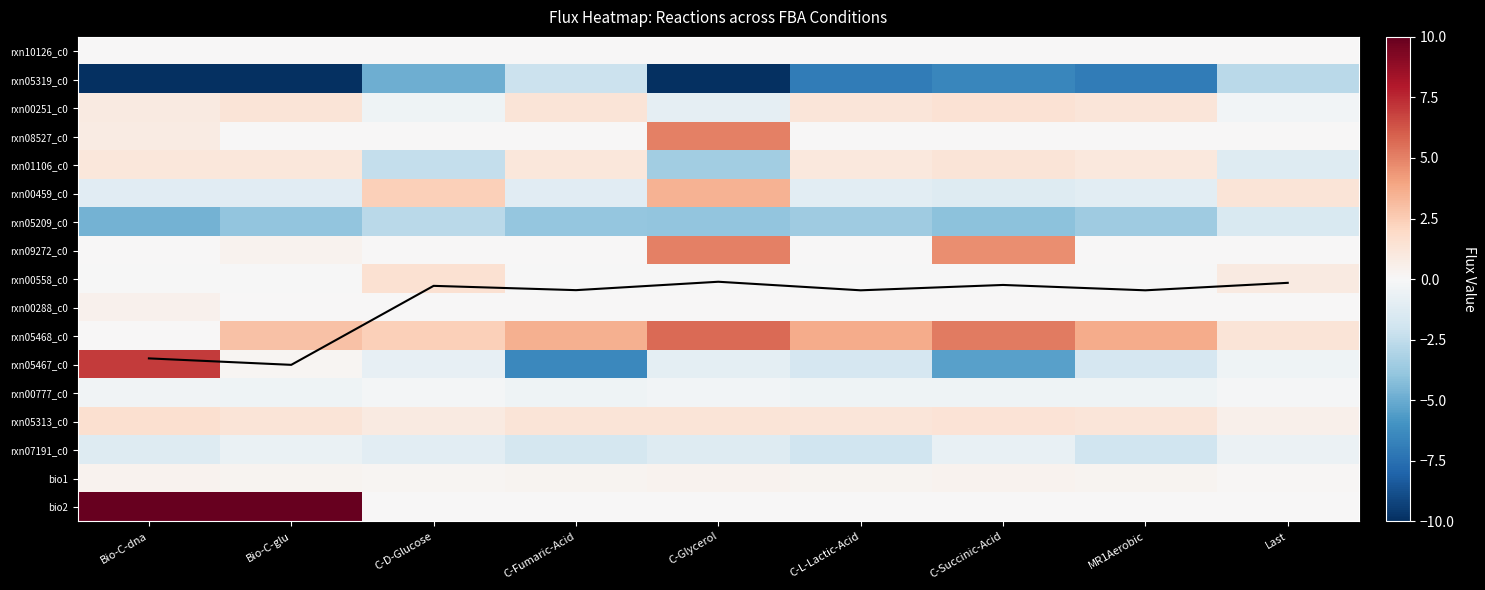

What is the difference between the rxn05313_c0 values at C-Succinic-Acid and Bio-C-dna?

0.2